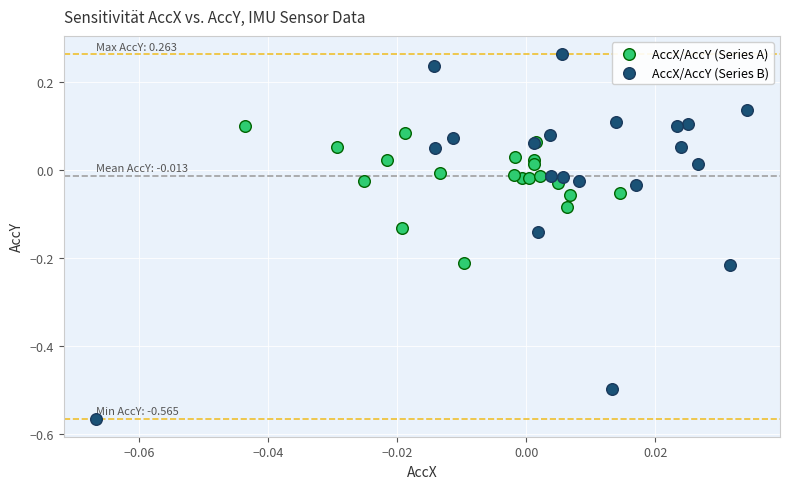

Which series contains the lowest Y value?

AccX/AccY (Series B)